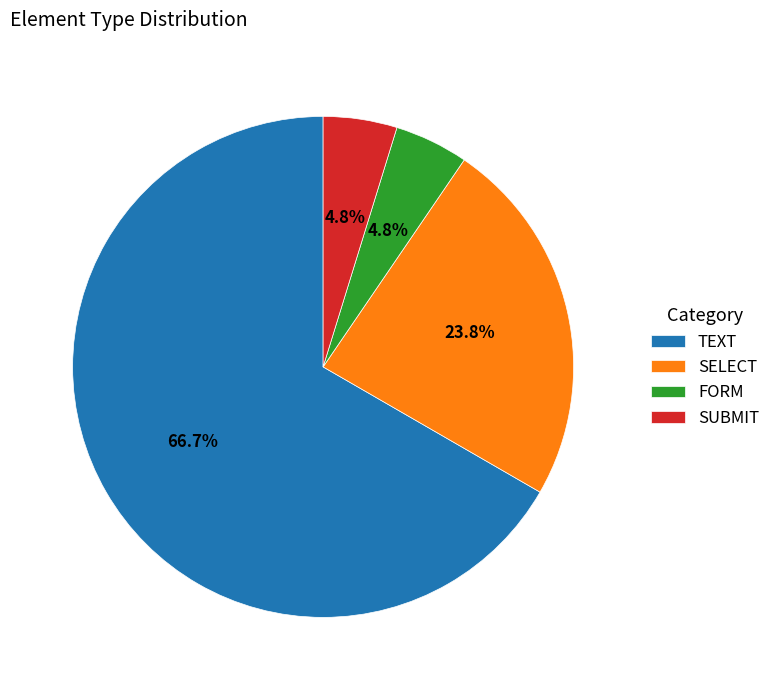

Which slice is the largest?

TEXT